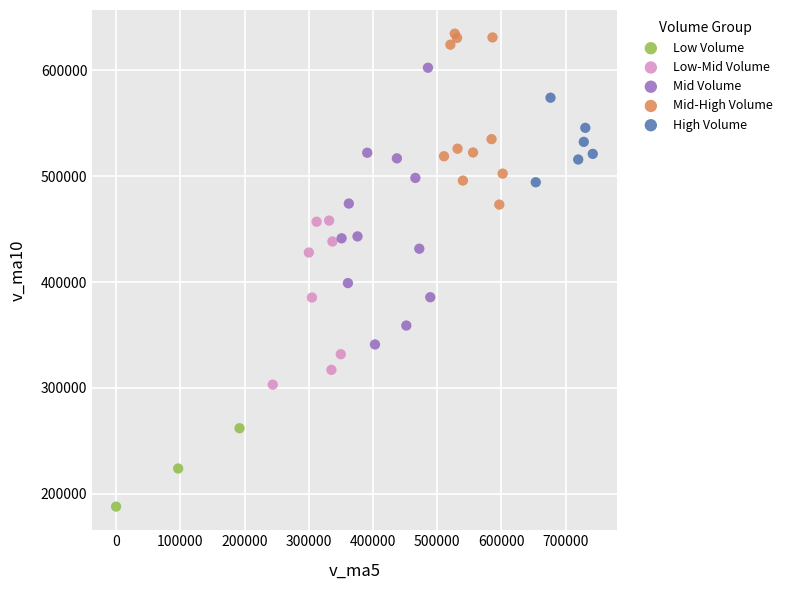

Which series contains the highest Y value?

Mid-High Volume